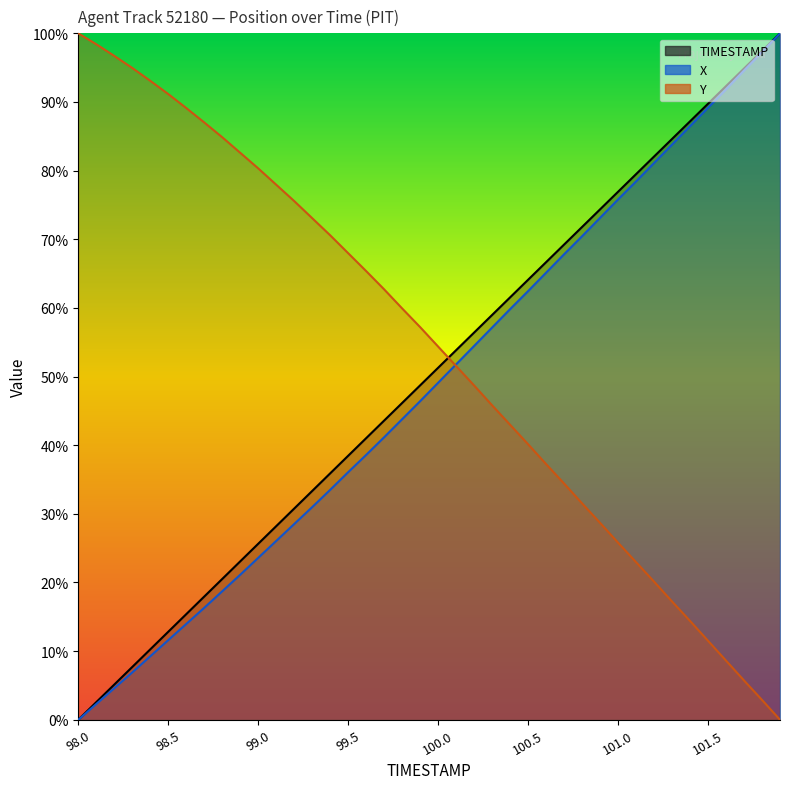

The value of TIMESTAMP at 100.1 is 53.8. True or false?

True